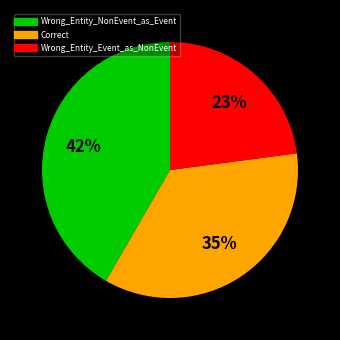

How many segments does this pie chart have?

3